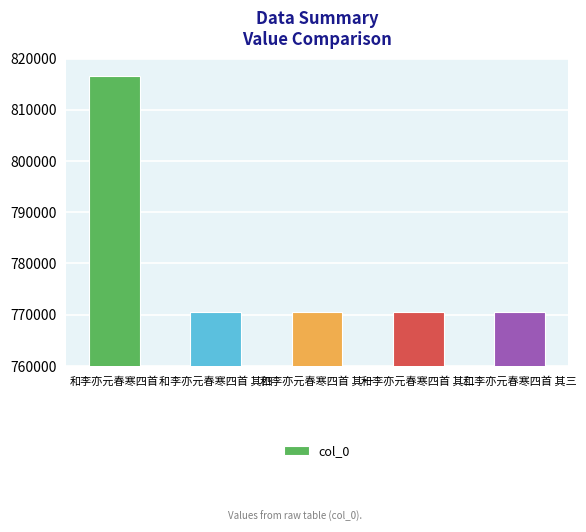

Which label corresponds to the largest value in the chart?

和李亦元春寒四首